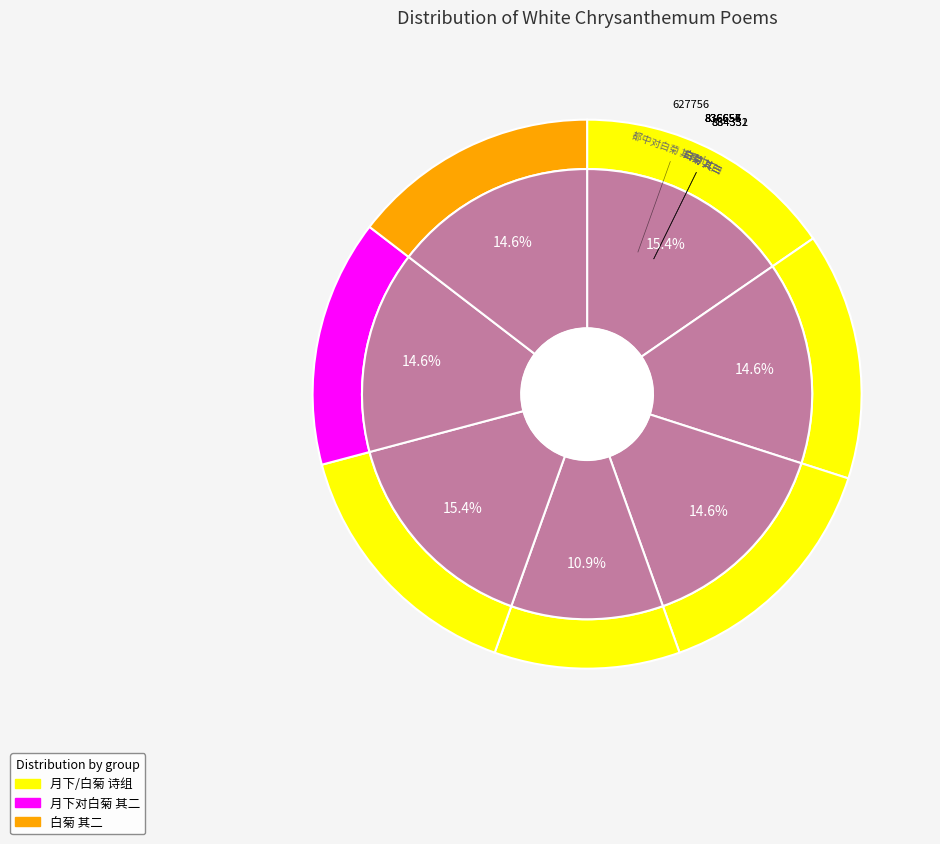

Is there a majority slice in this chart?

No